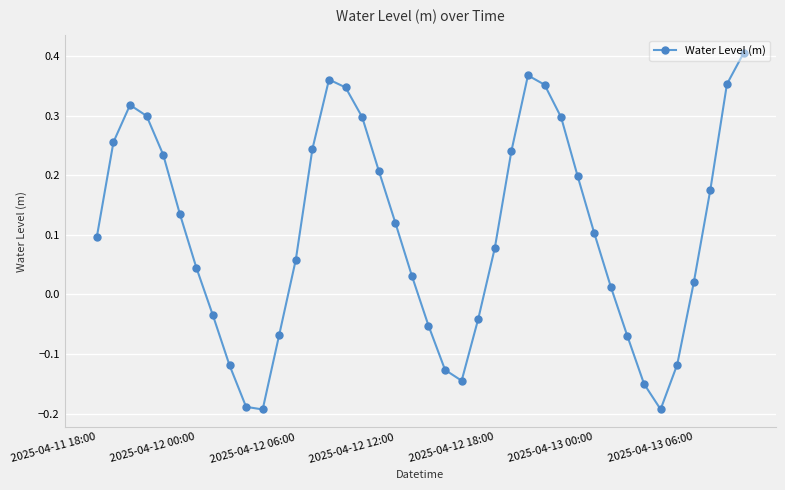

True or false: there are more than 1 points higher than both neighbors.

True